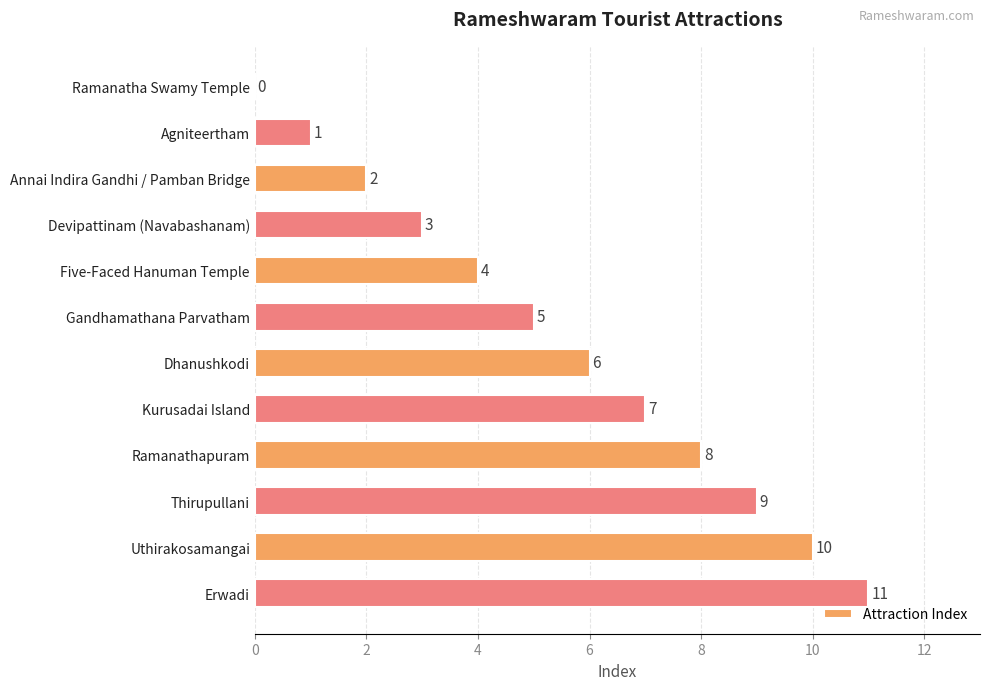

At which label is the value closest to 5?

Gandhamathana Parvatham